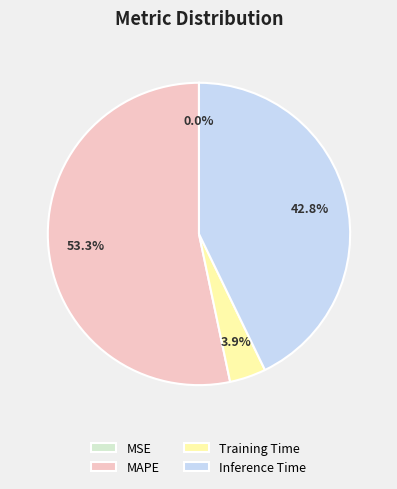

What is the largest slice in the pie chart?

MAPE